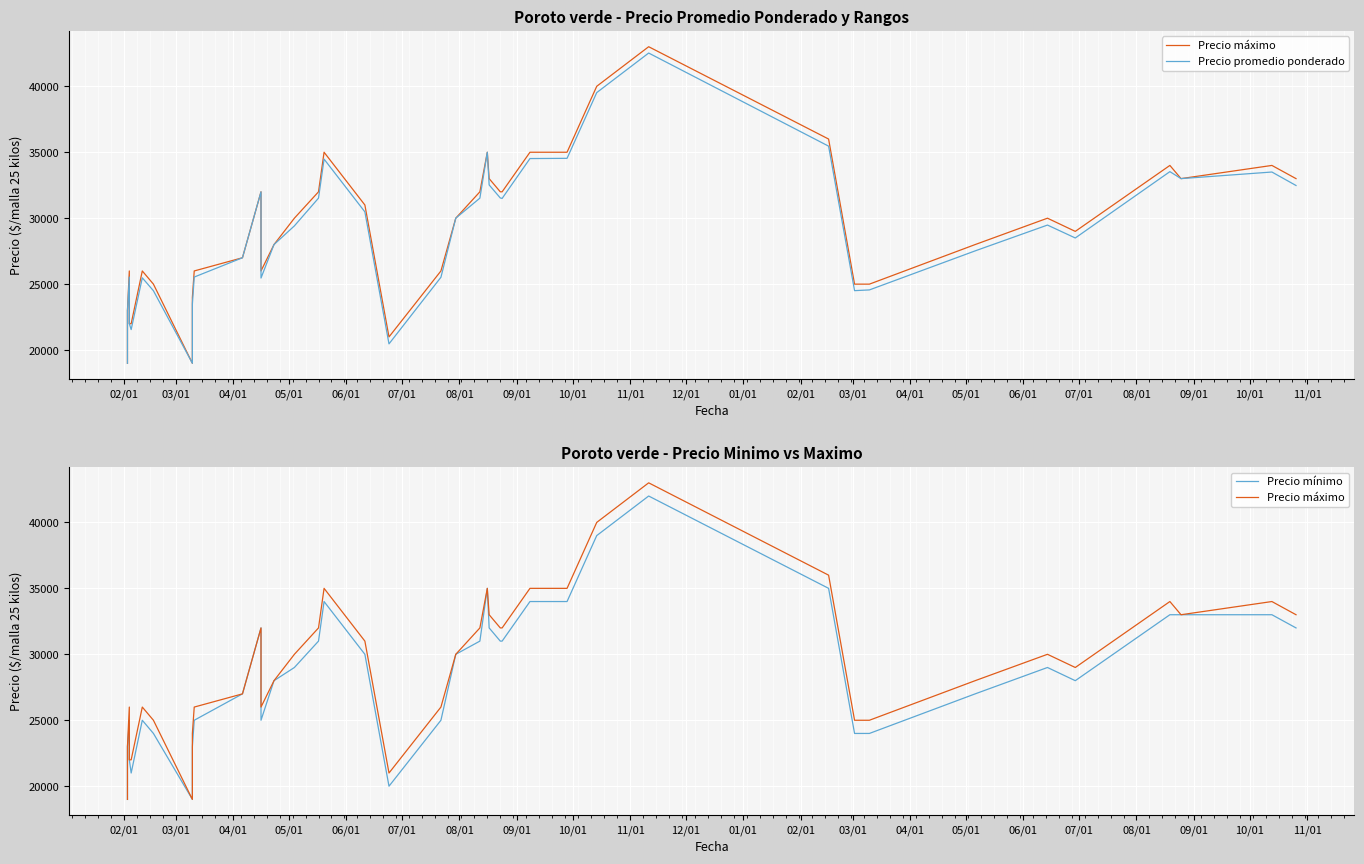

Is it true that Precio máximo equals 6992 at 03/01?

False